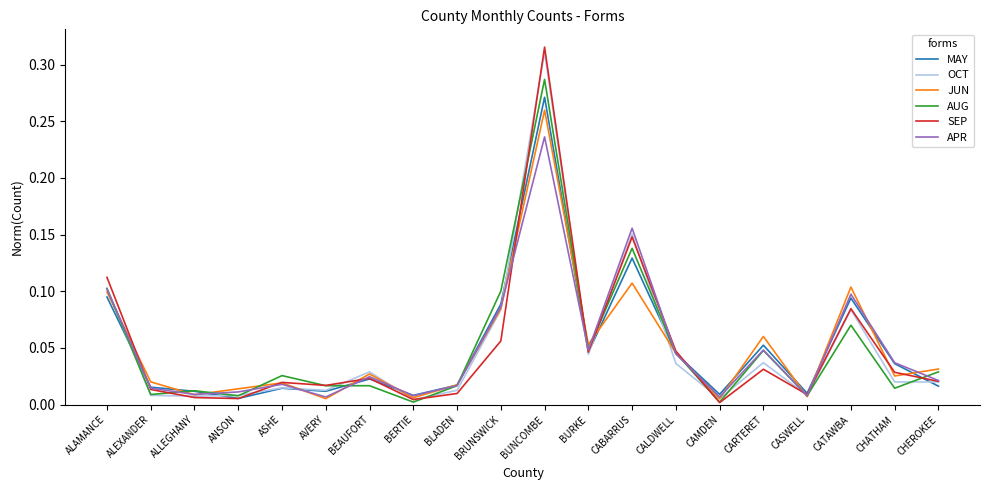

The MAY series shows 0.0 at CHATHAM. True or false?

True